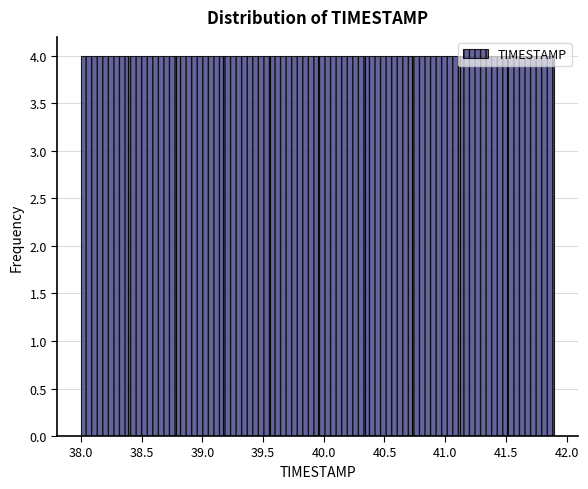

Reading left to right, list every bar in this chart as the range it spans on the x-axis followed by its height. Neither the bar edges nor the heights are printed on the chart, so give them approximately, as read against the axes.

38.00 to 38.39: 4
38.39 to 38.78: 4
38.78 to 39.17: 4
39.17 to 39.56: 4
39.56 to 39.95: 4
39.95 to 40.34: 4
40.34 to 40.73: 4
40.73 to 41.12: 4
41.12 to 41.51: 4
41.51 to 41.90: 4